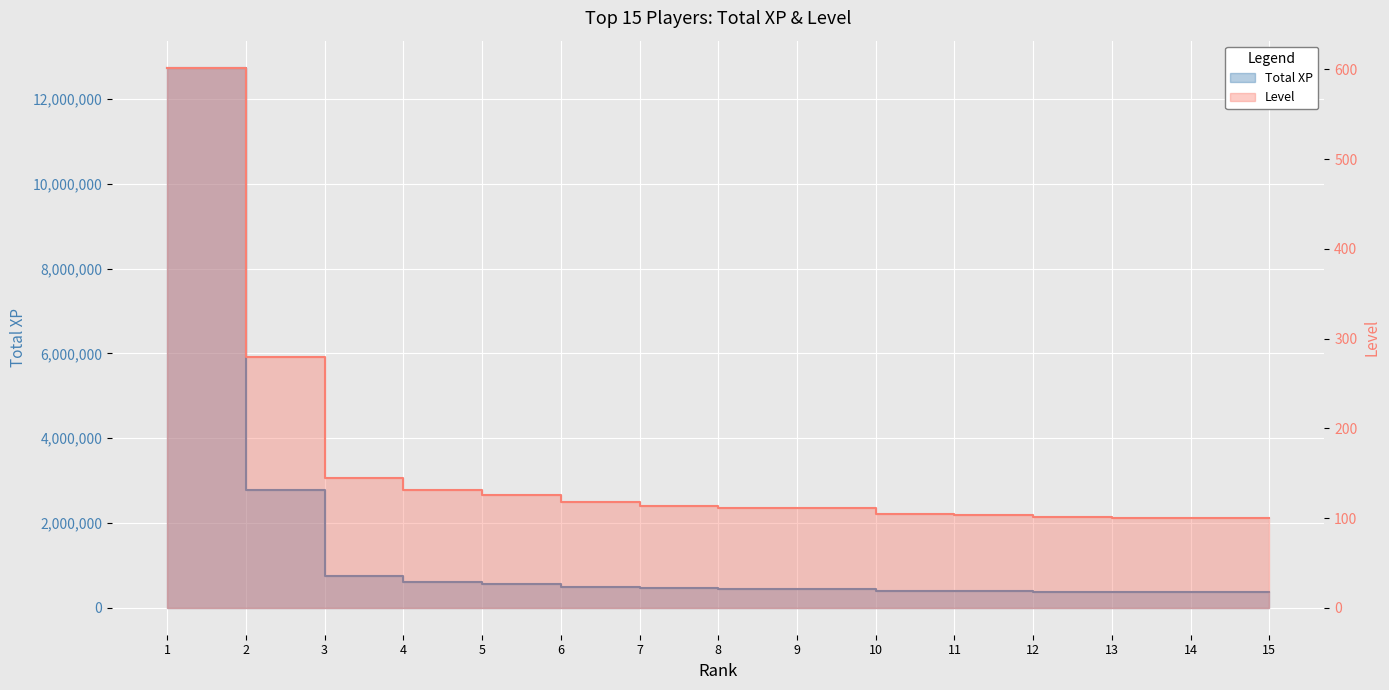

Where is Total XP nearest to the value 6551824?

2